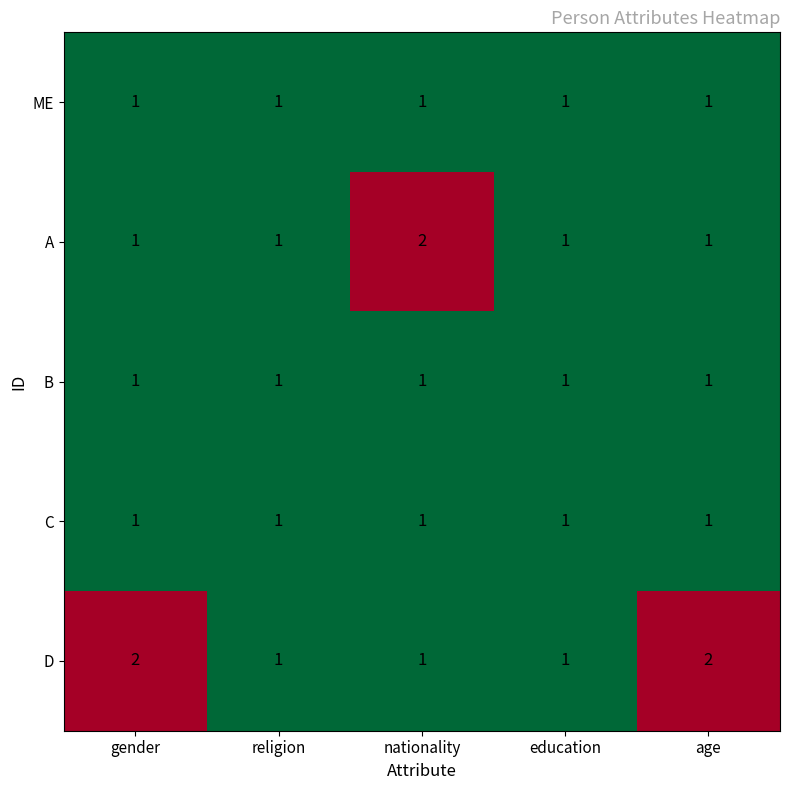

True or false: C has a value of 1 at nationality.

True